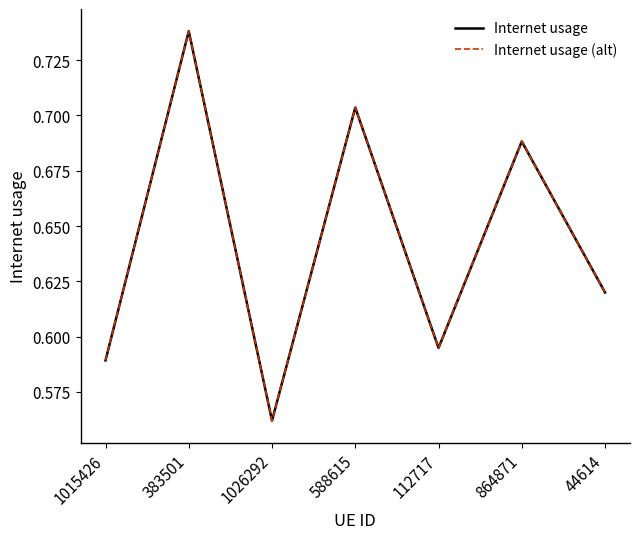

Does the chart have visible grid lines?

No